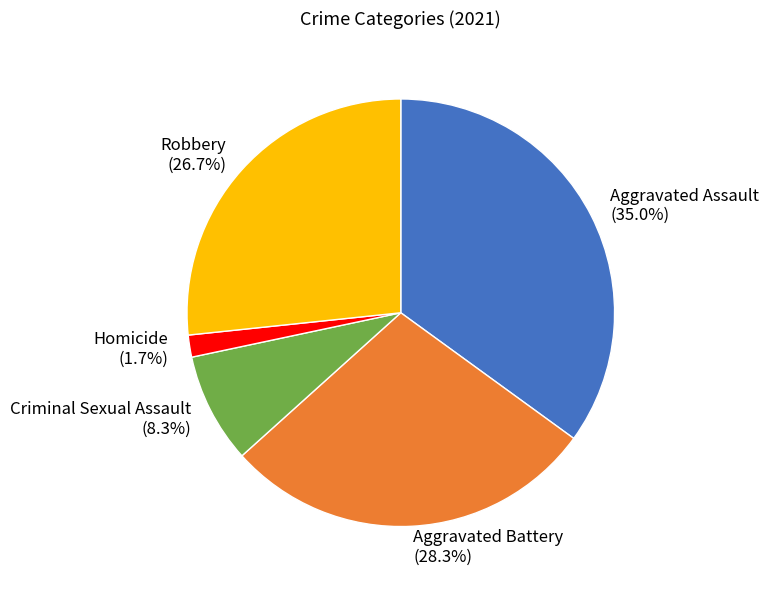

True or false: Aggravated Assault accounts for 35% of the total.

True